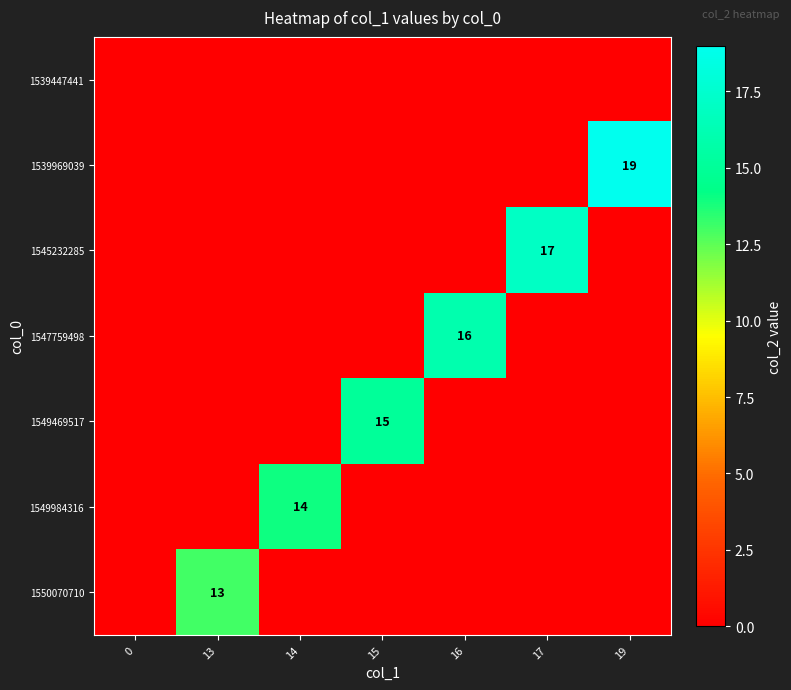

How many values in the 1549984316 series exceed 0?

1